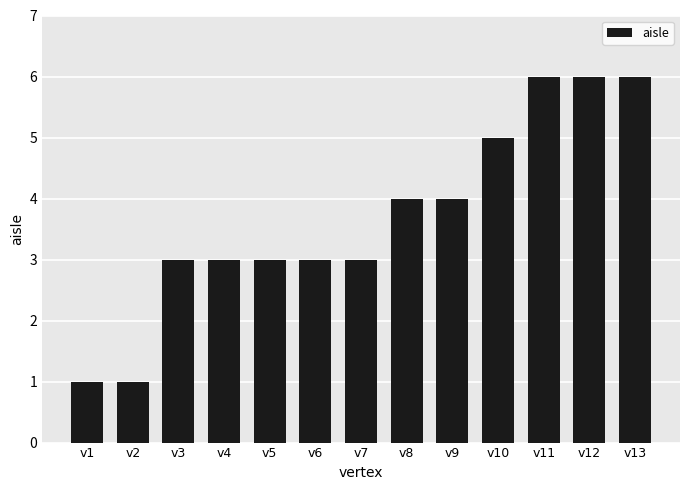

True or false: the data shows 1 at v1.

True